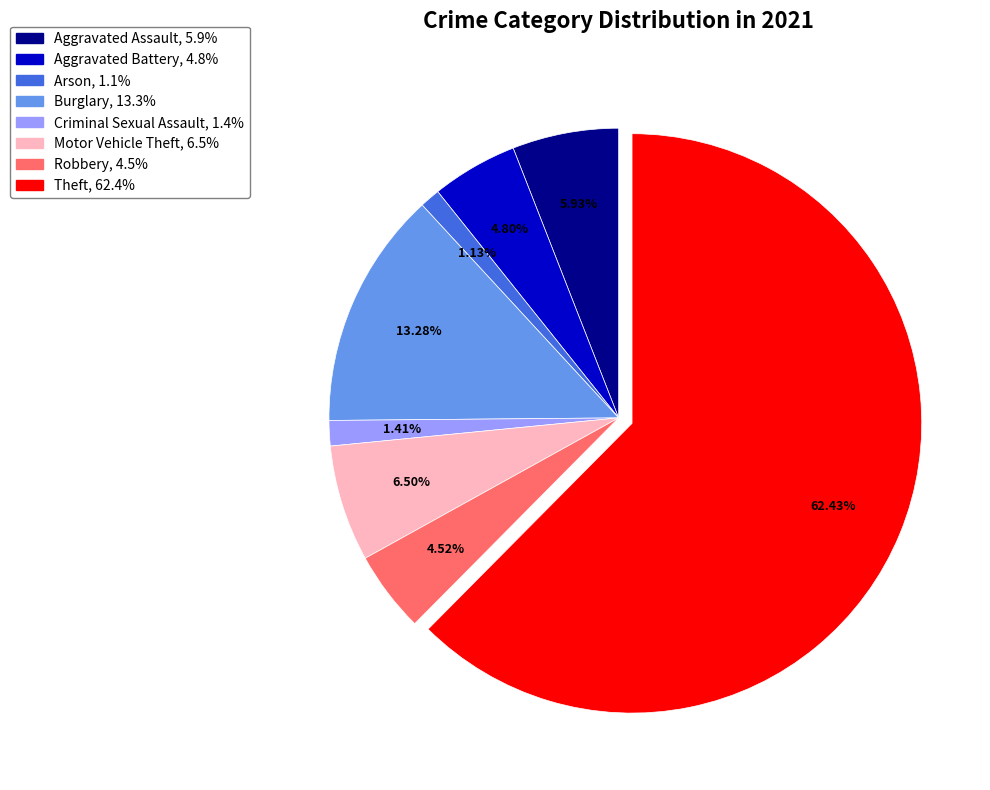

Does any single category account for the majority?

Yes